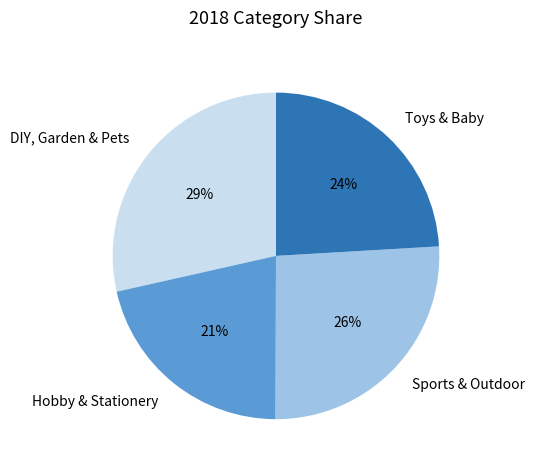

How many slices are in this pie chart?

4